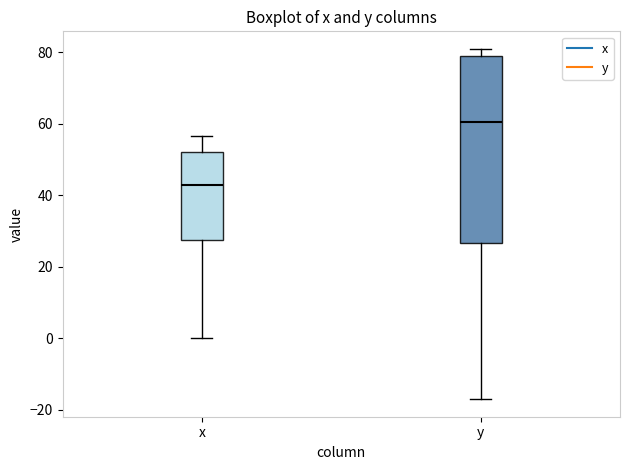

Where is the upper edge of the box for x on the y-axis? The values are not printed on the chart, so give them approximately, as read against the axis.

52